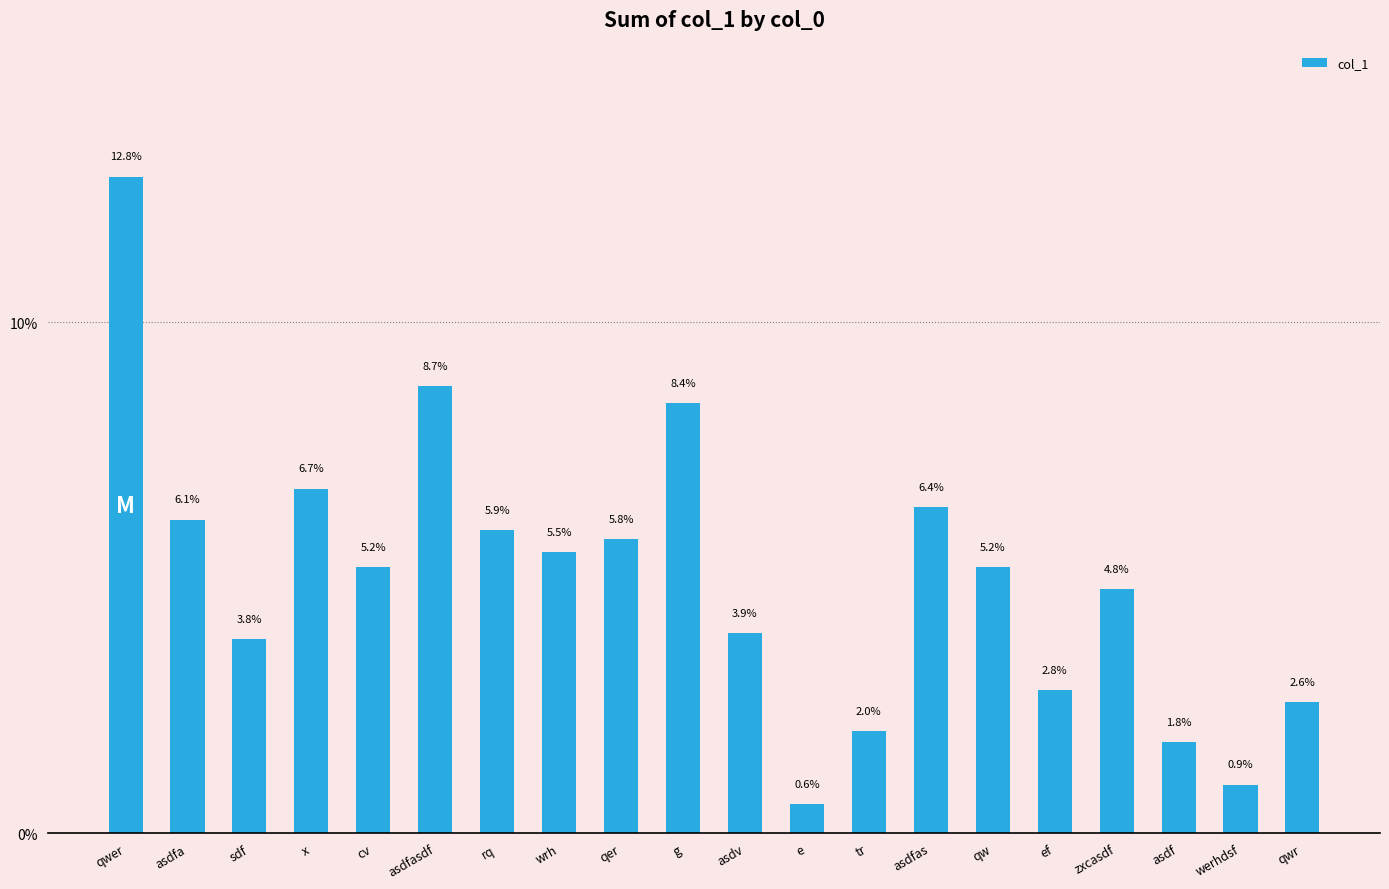

Where does the data first go above 5?

qwer